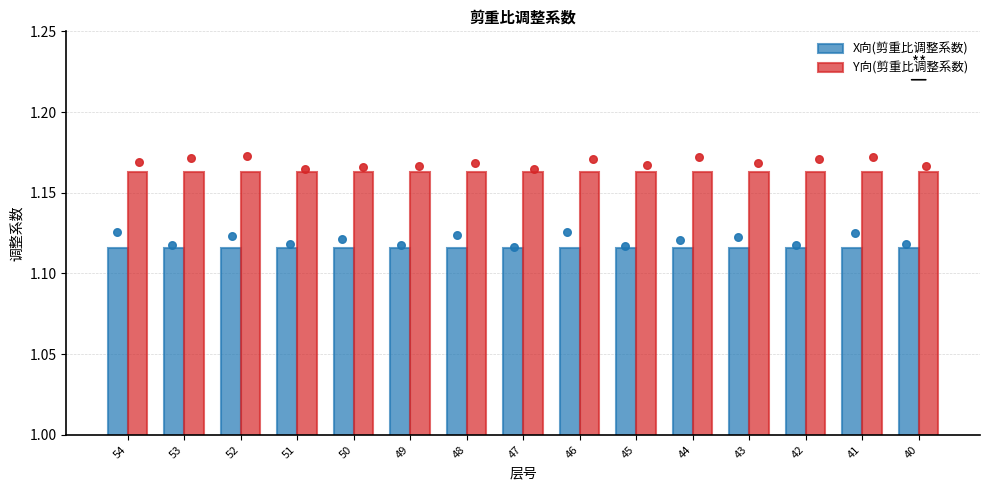

What are all the series names shown in the legend?

X向(剪重比调整系数), Y向(剪重比调整系数)